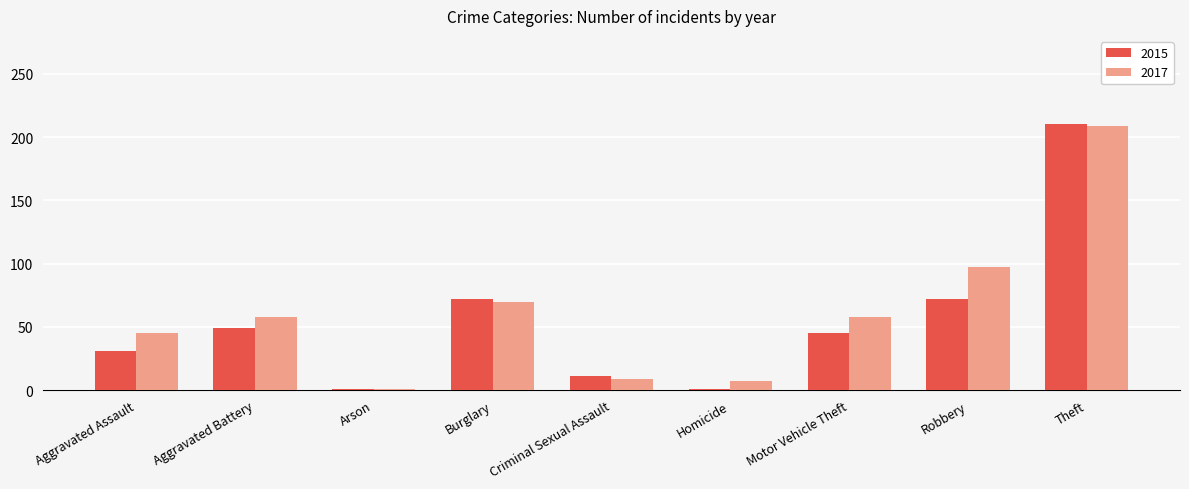

What is the minimum value for 2017?

1